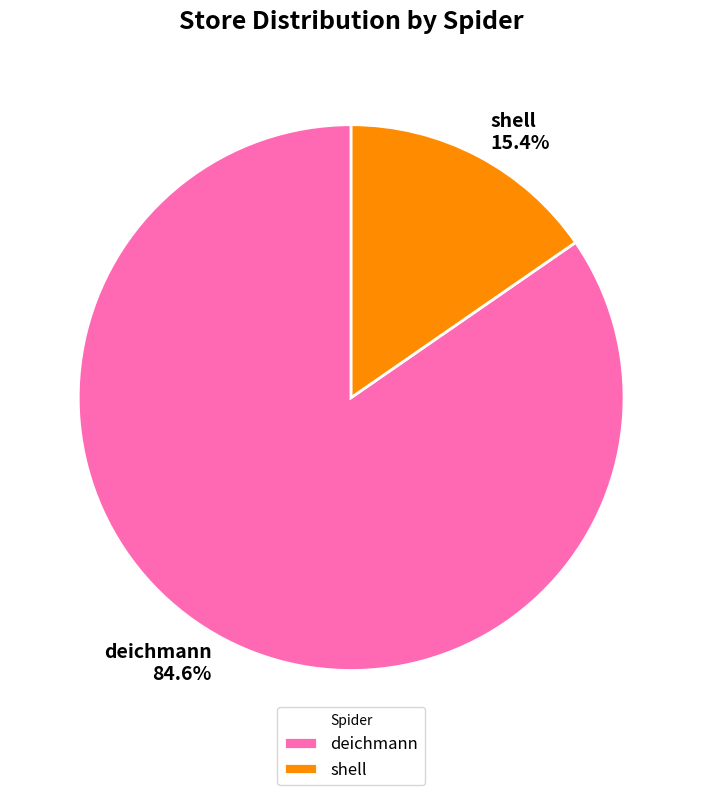

How many segments does this pie chart have?

2